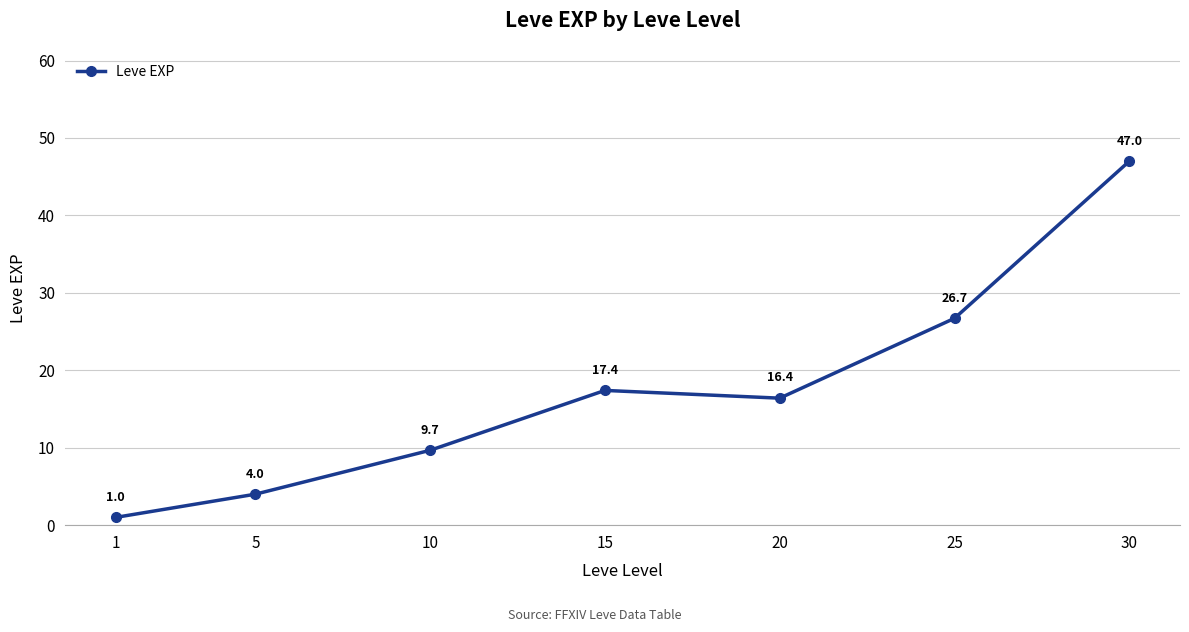

Rank the categories by value from lowest to highest.

1, 5, 10, 20, 15, 25, 30